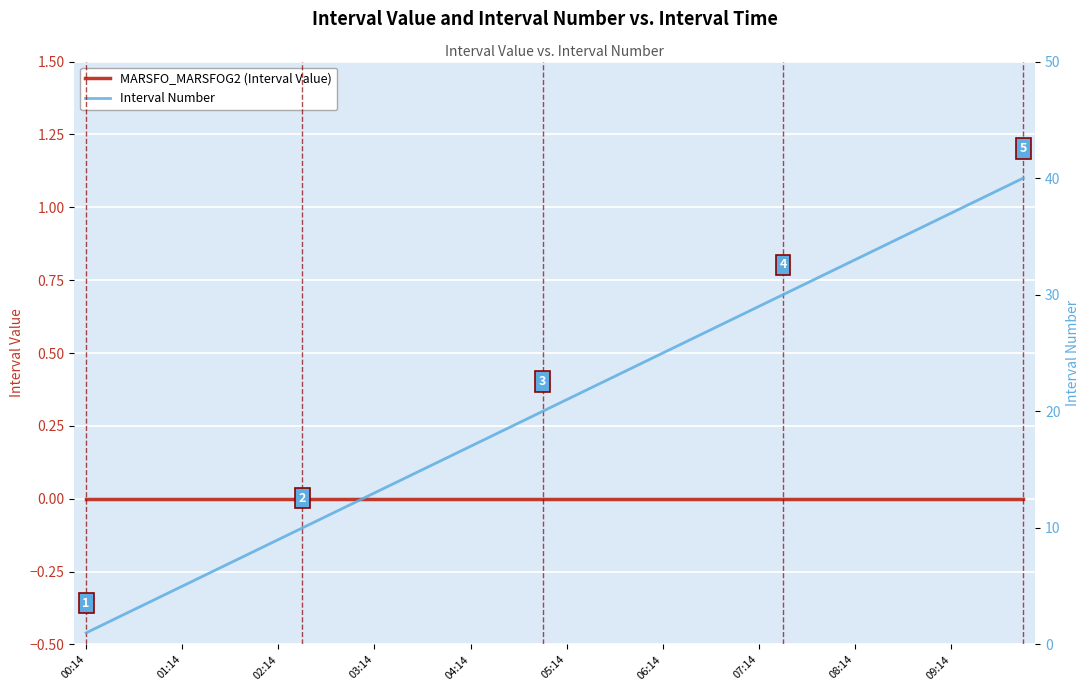

Is this an area chart (filled region under the line)?

No